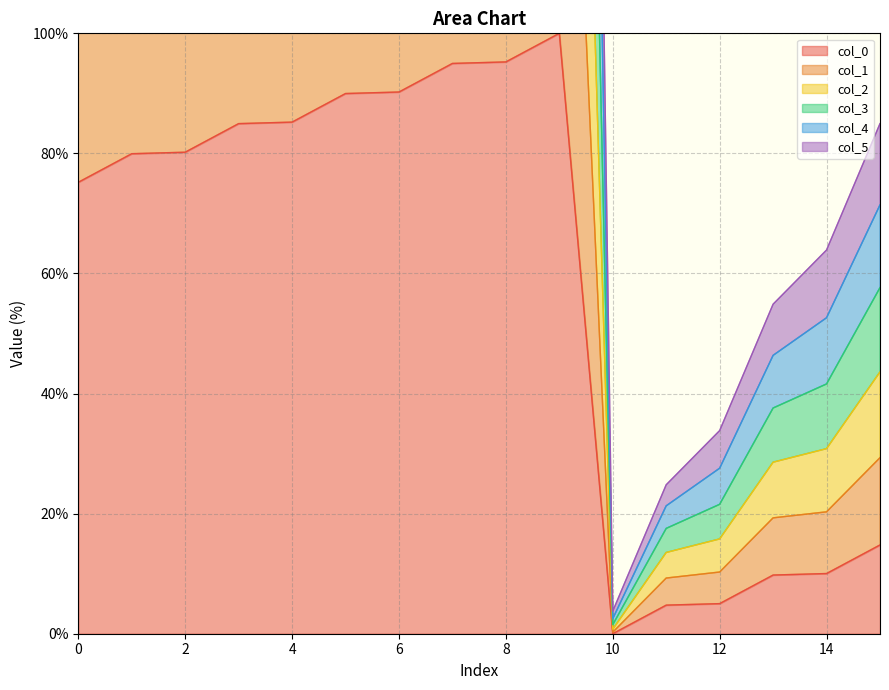

What is the difference between the second highest and second lowest values in the col_5 series?

181.5